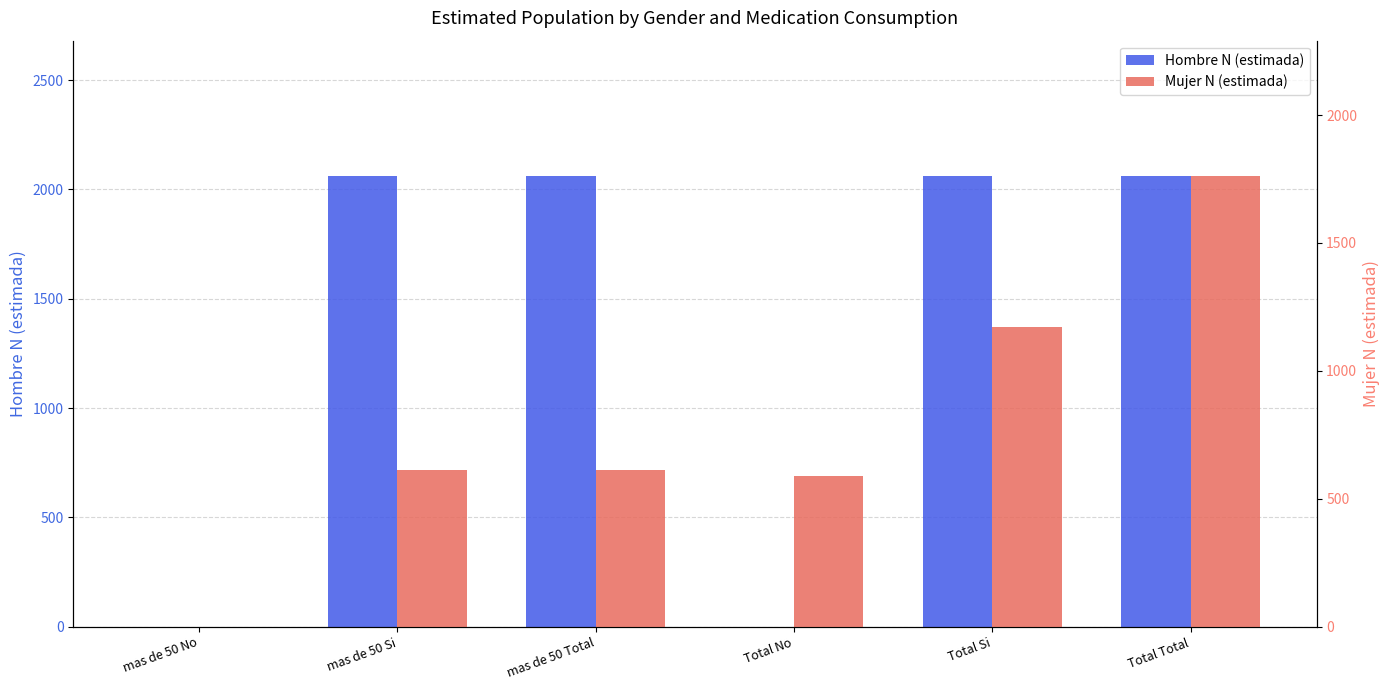

Is it true that Mujer N (estimada) equals 0 at mas de 50 No?

True